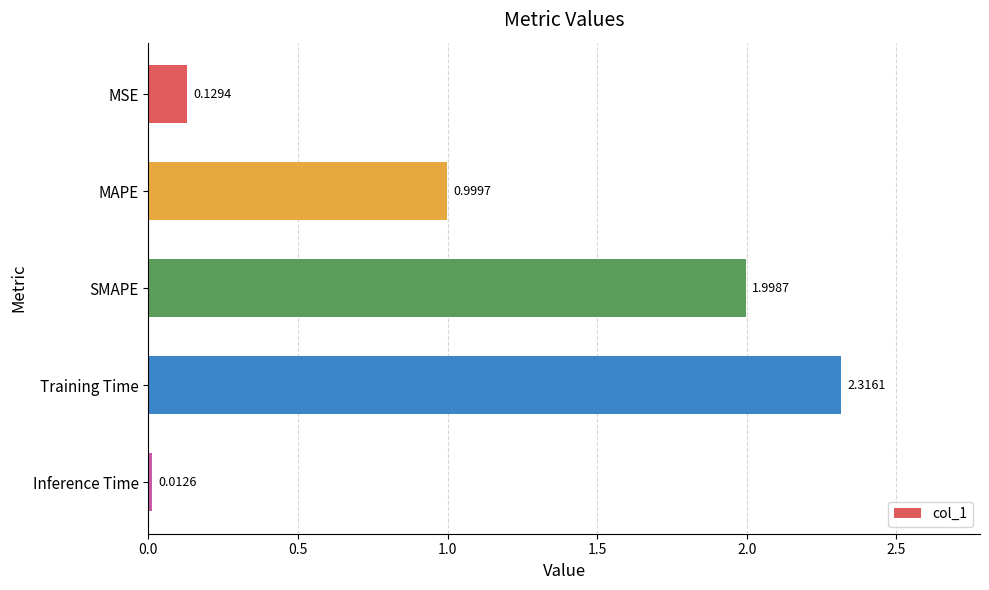

What is the label of the 1st bar from the top?

MSE